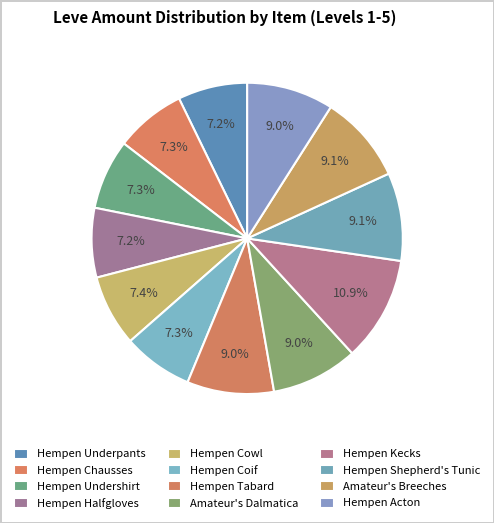

How many slices are in this pie chart?

12